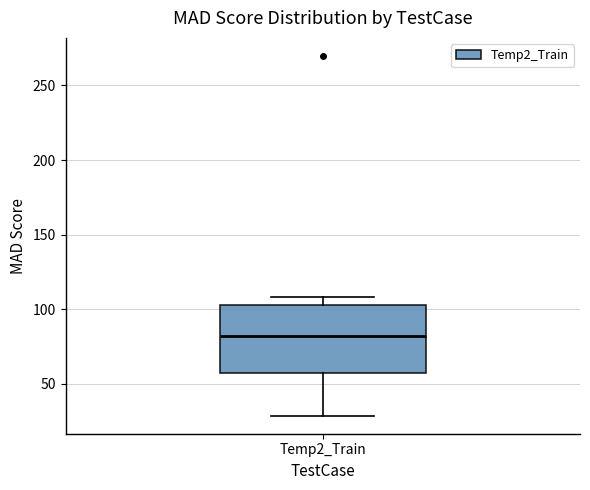

Read this box plot against the y-axis: the position of the median line, the range covered by the box, and the ends of both whiskers. The values are not printed on the chart, so give them approximately, as read against the axis.

median 80, box 55 to 105, whiskers 30 to 110